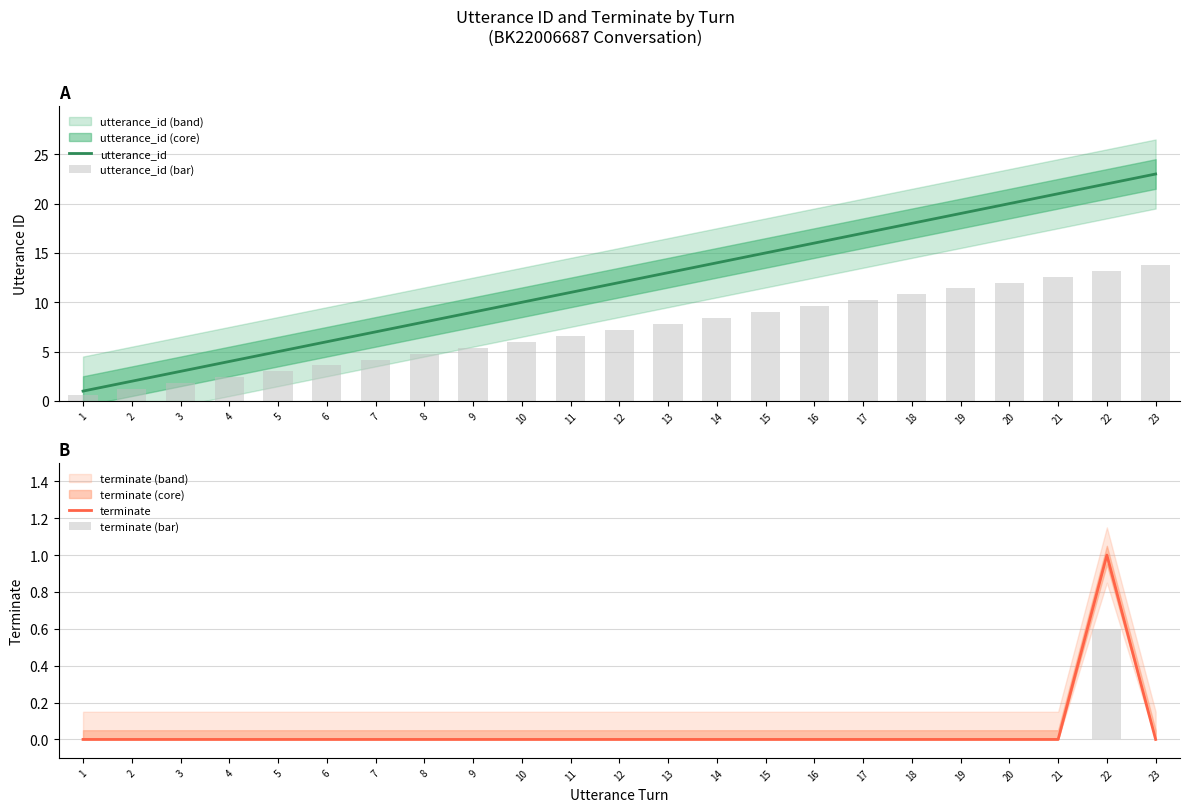

Rank the categories by terminate (bar) value from lowest to highest.

1, 2, 3, 4, 5, 6, 7, 8, 9, 10, 11, 12, 13, 14, 15, 16, 17, 18, 19, 20, 21, 23, 22